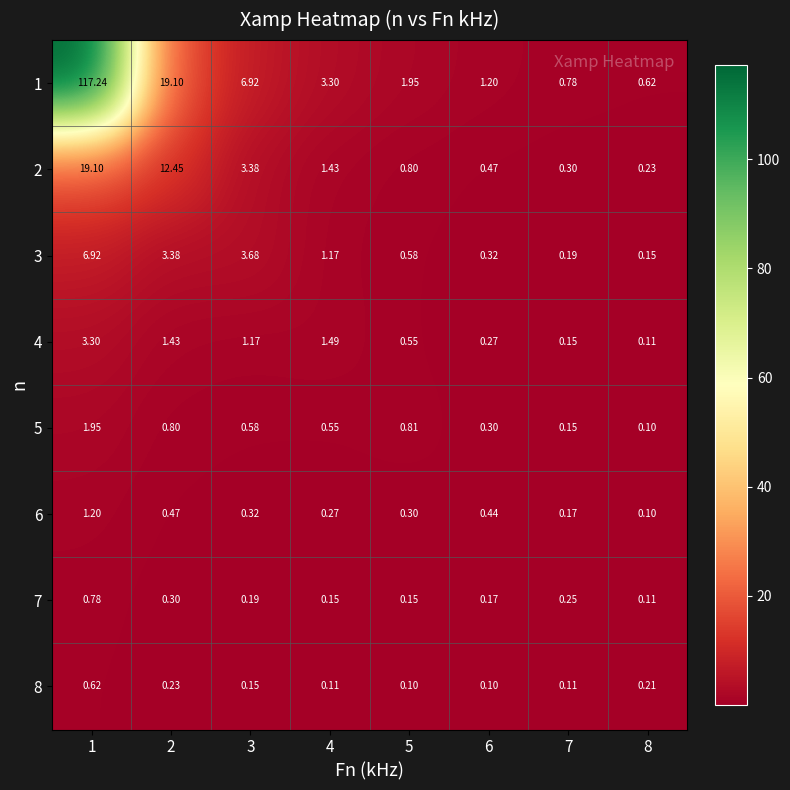

Is the value of 4 at 4 greater than the value of 7 at 3?

Yes